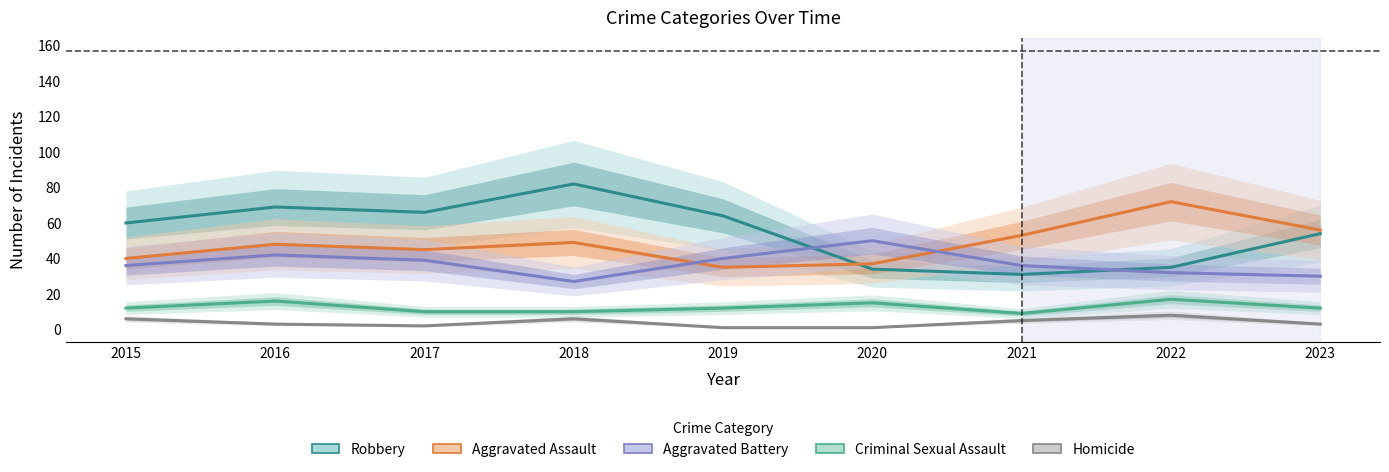

How many series are shown in this chart?

5